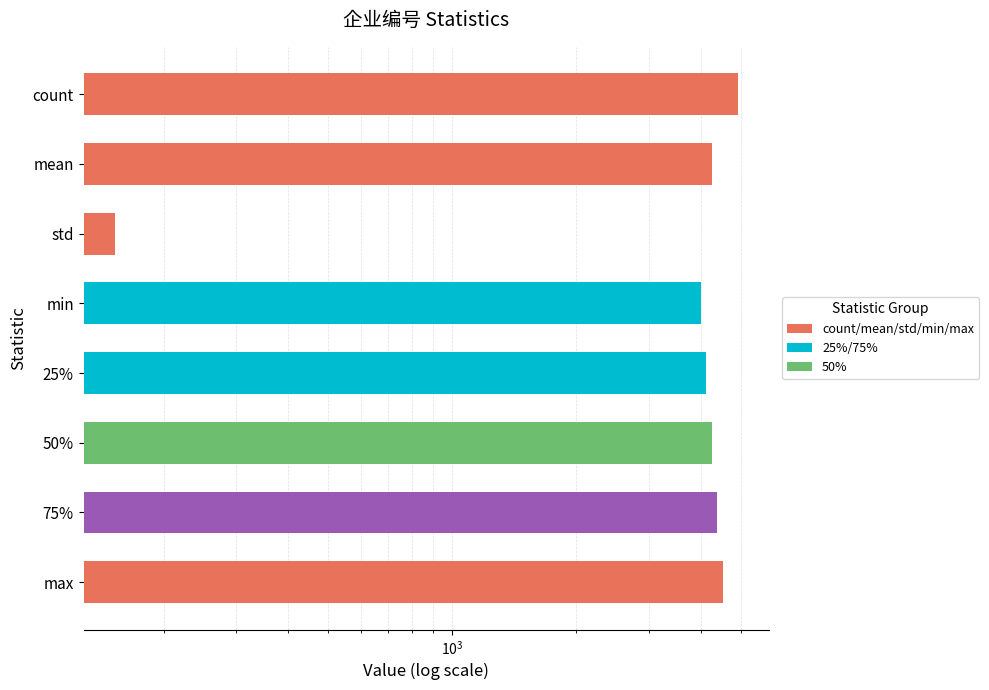

Does the chart contain any negative values?

No